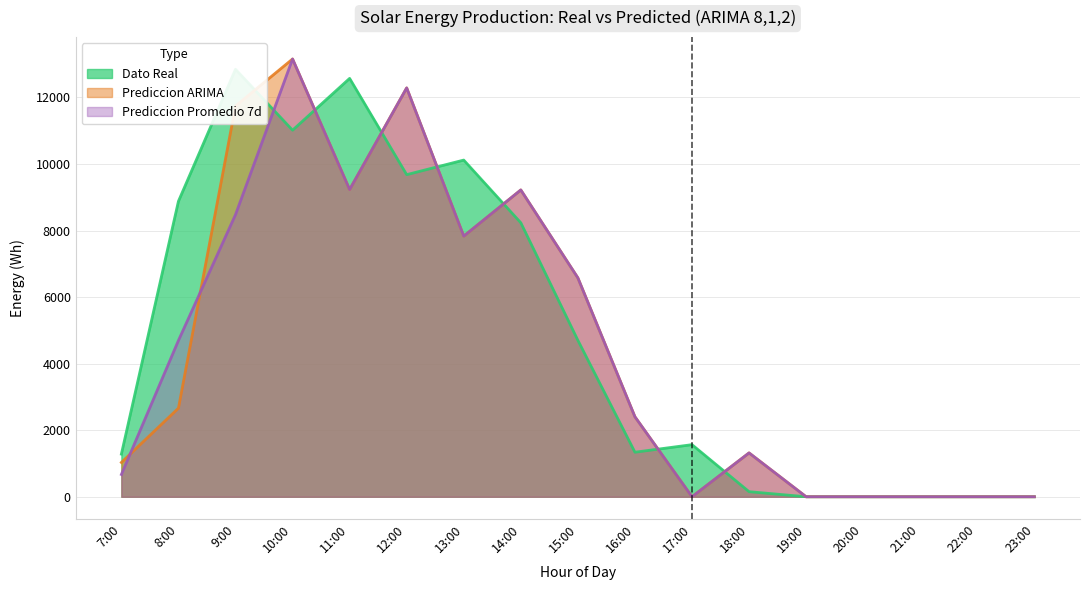

True or false: Prediccion Promedio 7d has more than 0 points higher than both neighbors.

True